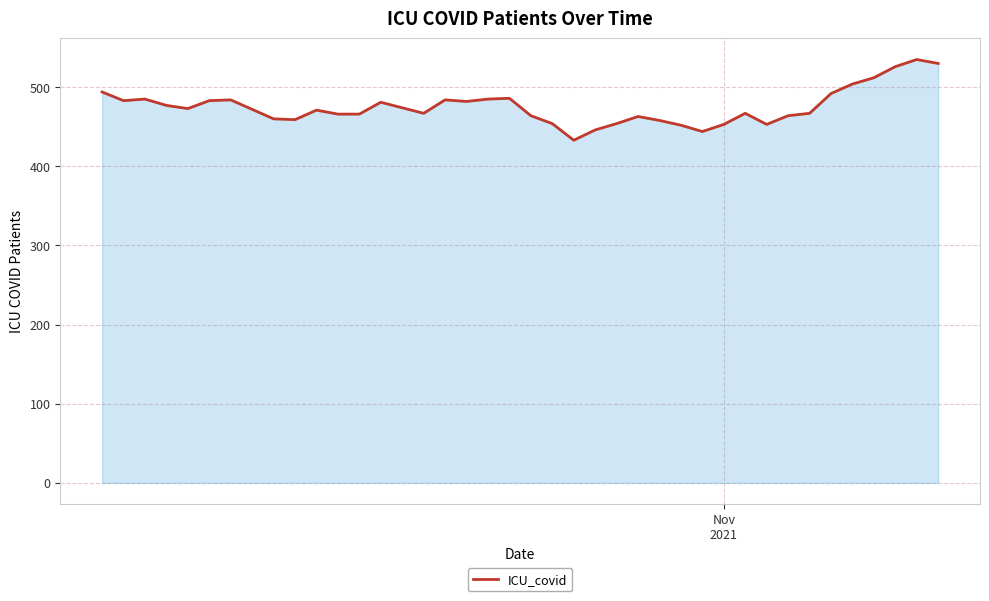

What is the minimum value shown in the chart?

433